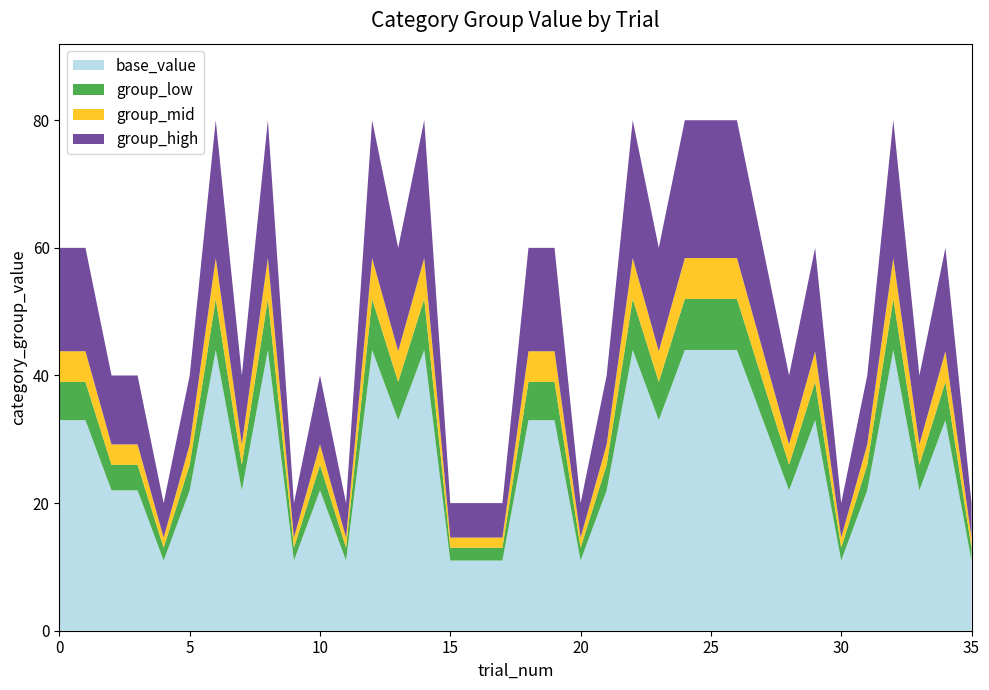

Reading left to right, what are all the values shown in this chart?

0=60	1=60	2=40	3=40	4=20	5=40	6=80	7=40	8=80	9=20	10=40	11=20	12=80	13=60	14=80	15=20	16=20	17=20	18=60	19=60	20=20	21=40	22=80	23=60	24=80	25=80	26=80	27=60	28=40	29=60	30=20	31=40	32=80	33=40	34=60	35=20